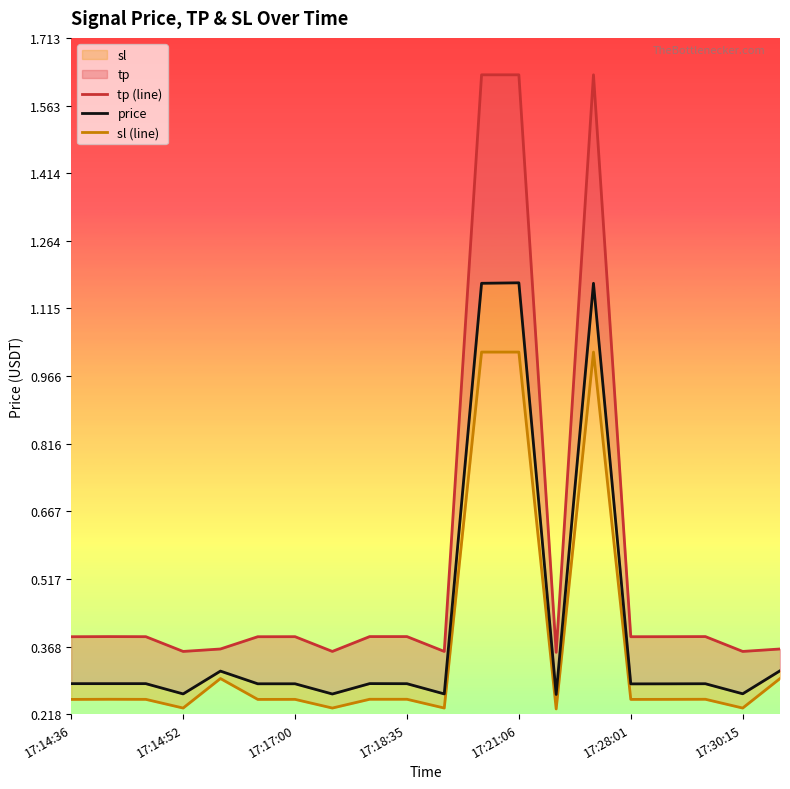

The sl (line) series shows 0.2 at 10. True or false?

True